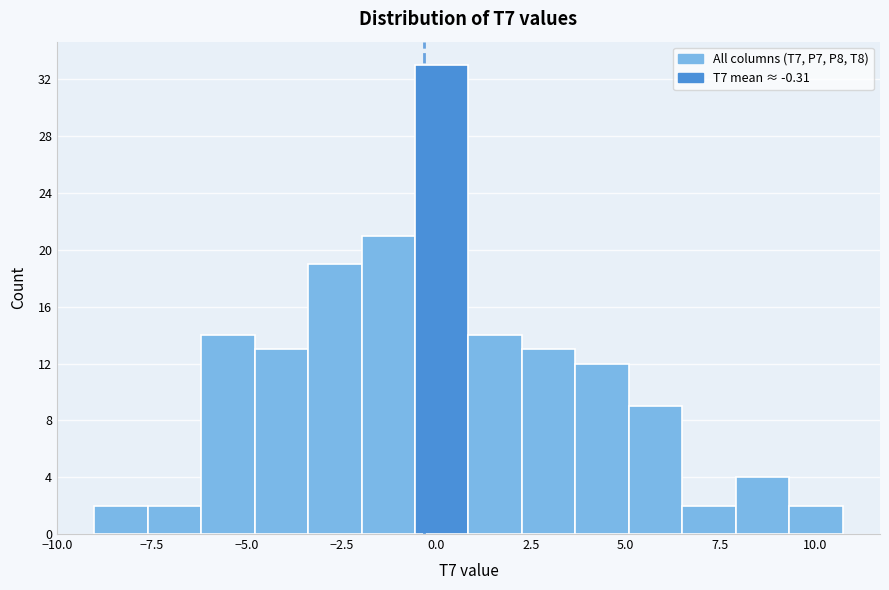

Around what value on the x-axis is the tallest bar? Give the approximate position of its centre, as read against the axis.

0.0